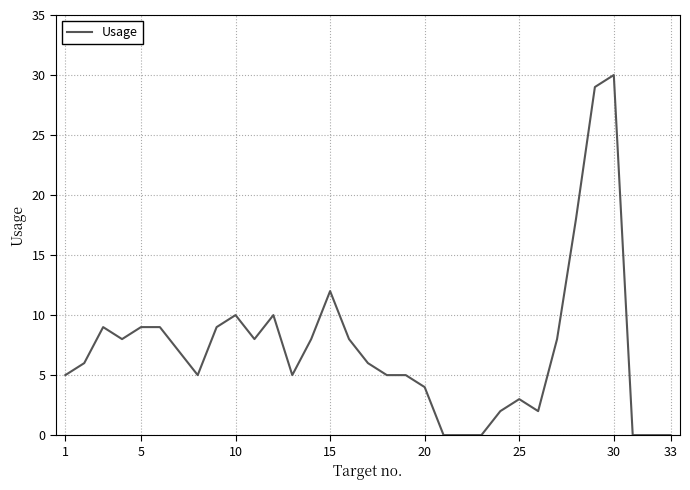

What is the maximum value shown in the chart?

30